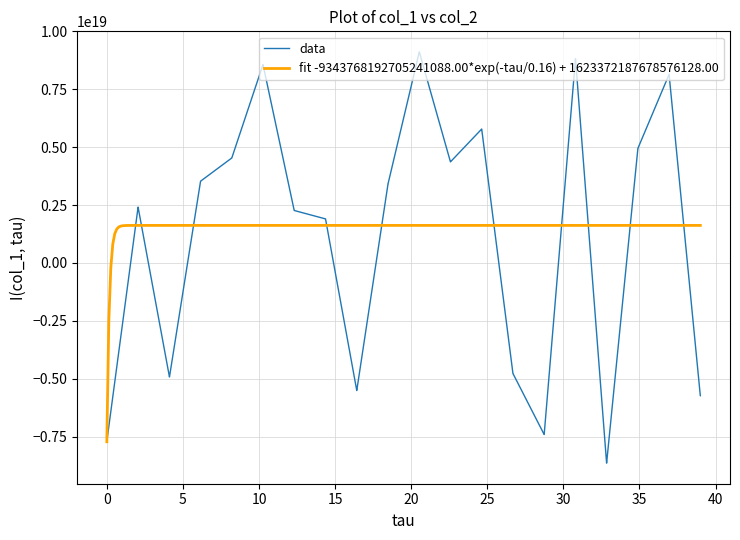

What is the average value?

1156995758000402944